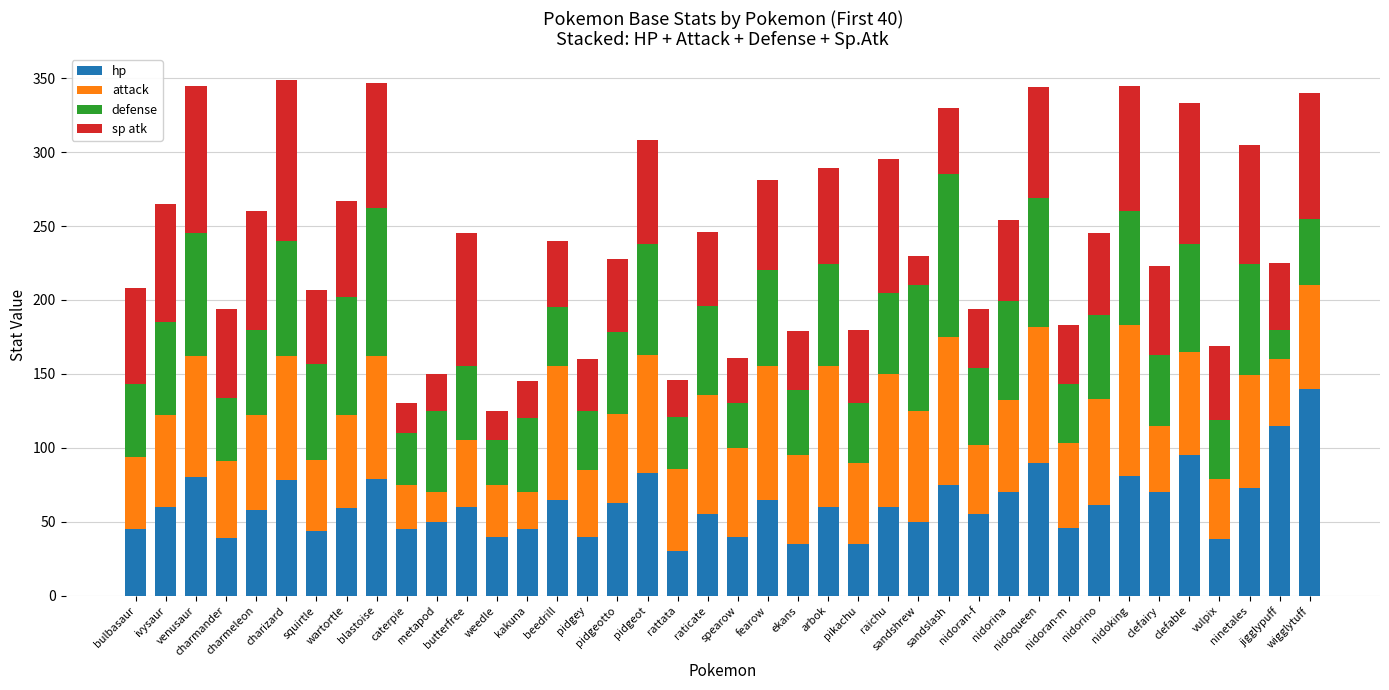

What is the difference between the maximum and second lowest values in the hp series?

105